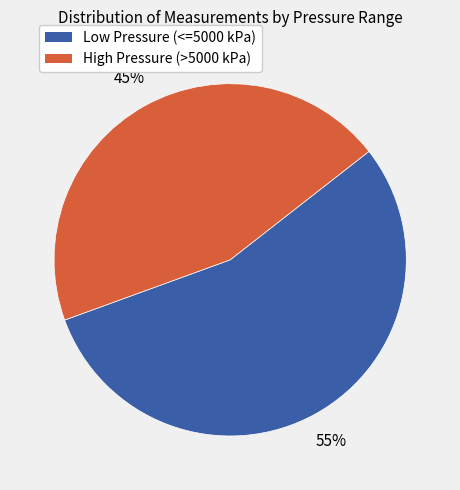

Does any single category account for the majority?

Yes